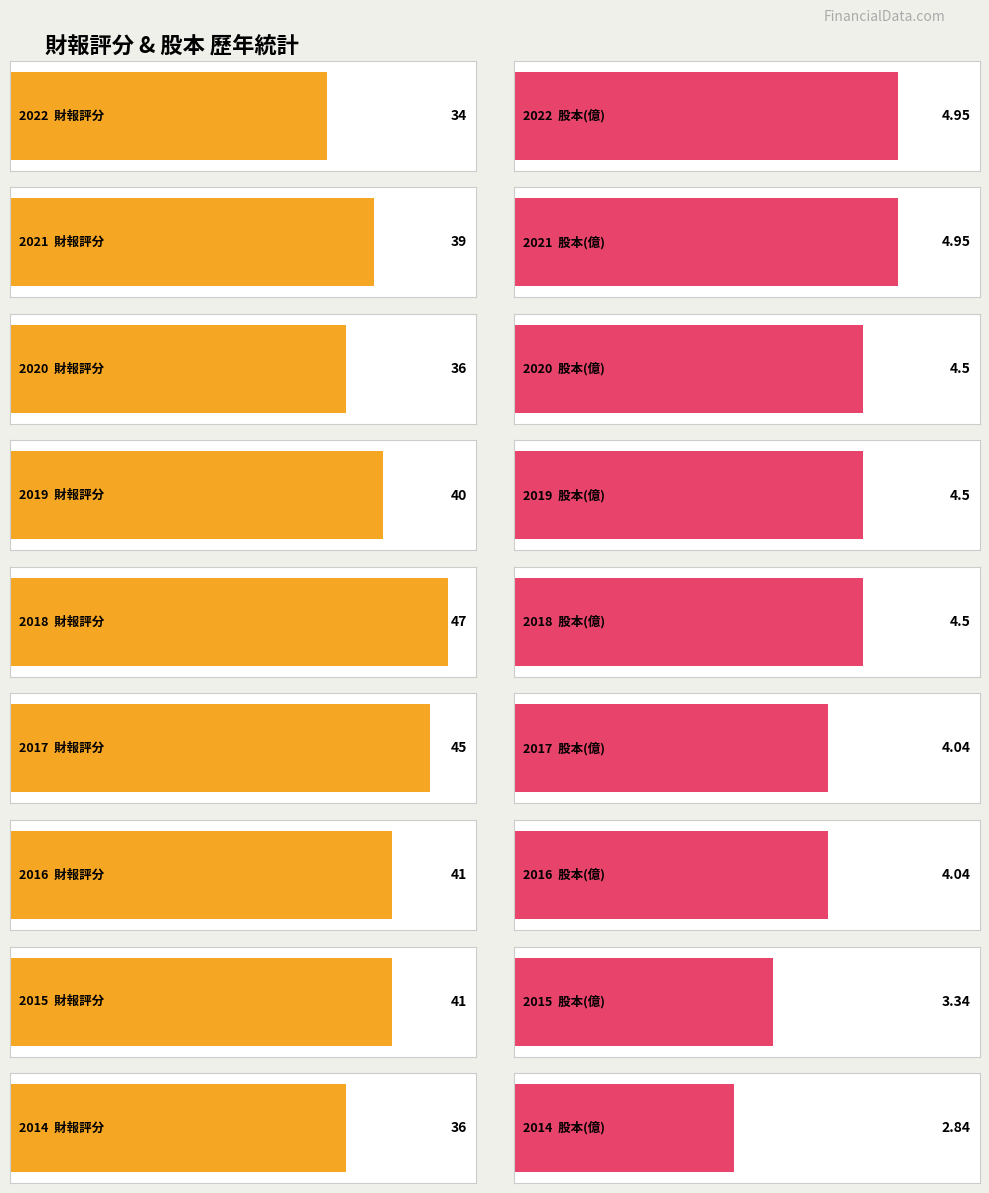

Between 2016 and 2015, which series saw the biggest shift?

股本(億)